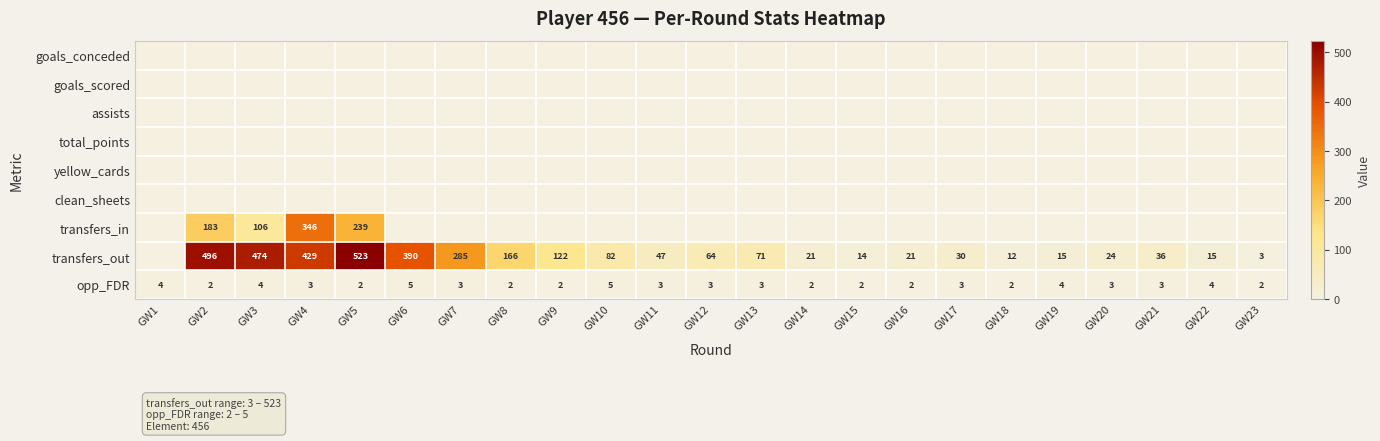

The value of transfers_out at GW23 is 3. True or false?

True